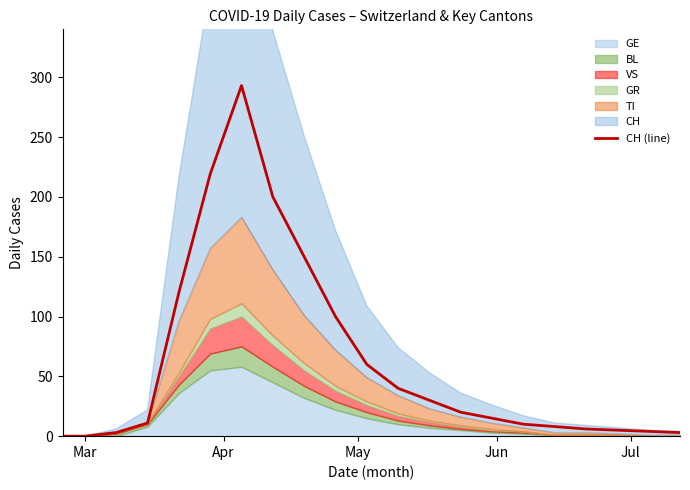

What is the maximum value for CH (line)?

293